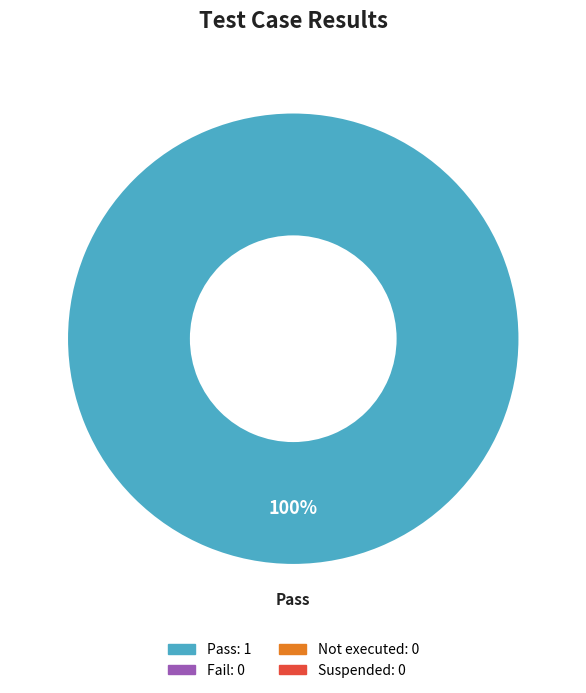

How many segments does this pie chart have?

1